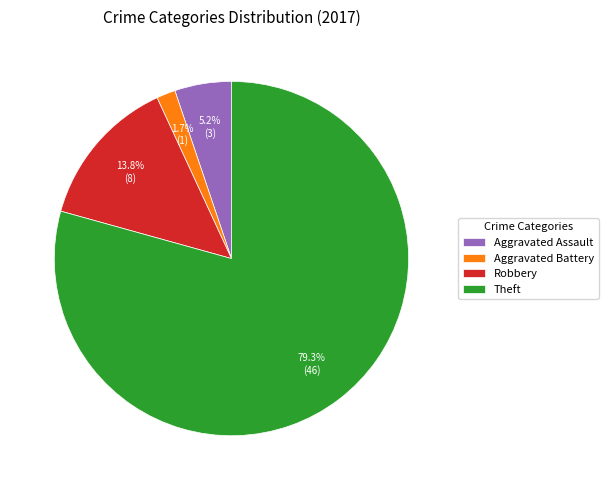

True or false: Aggravated Battery accounts for 10% of the total.

False